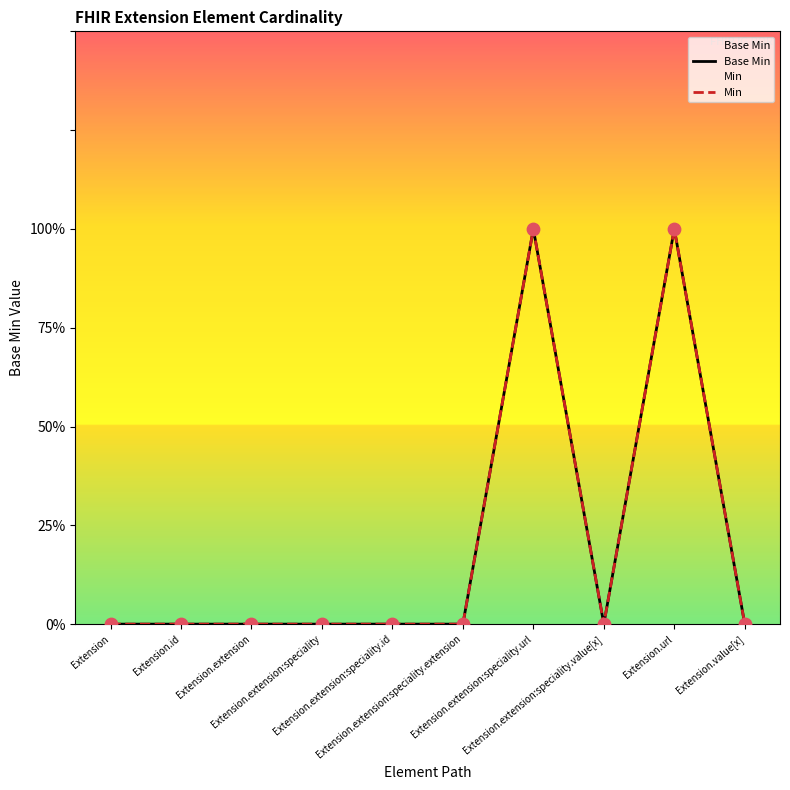

At how many categories does at least one series exceed 0?

2